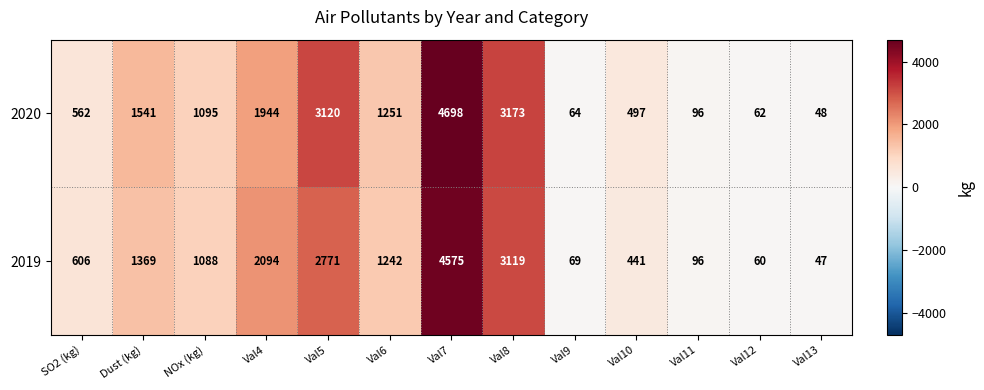

What is the difference between the 2019 values at Val11 and Val7?

4479